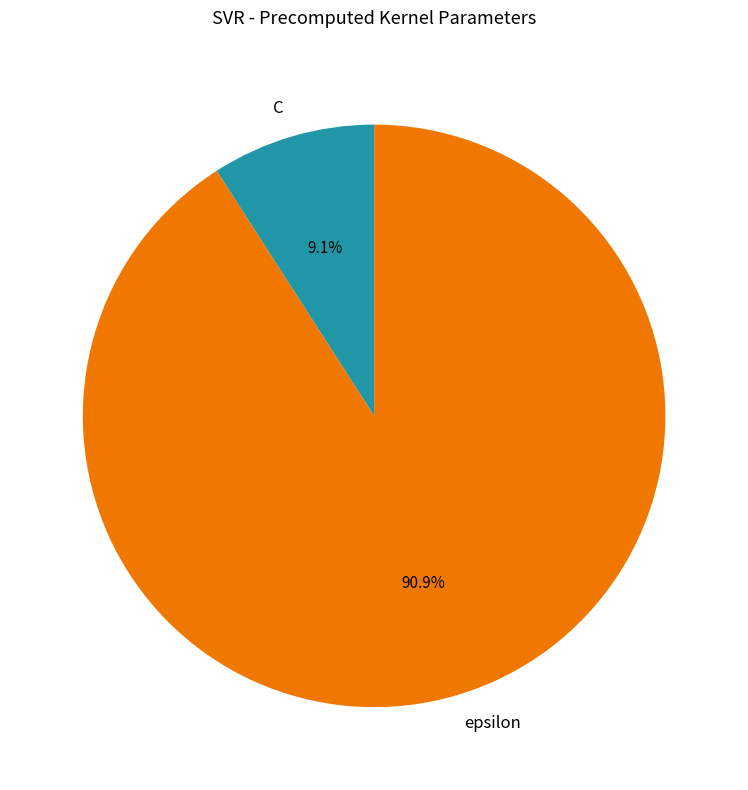

What percentage do C and epsilon together represent?

100.0%